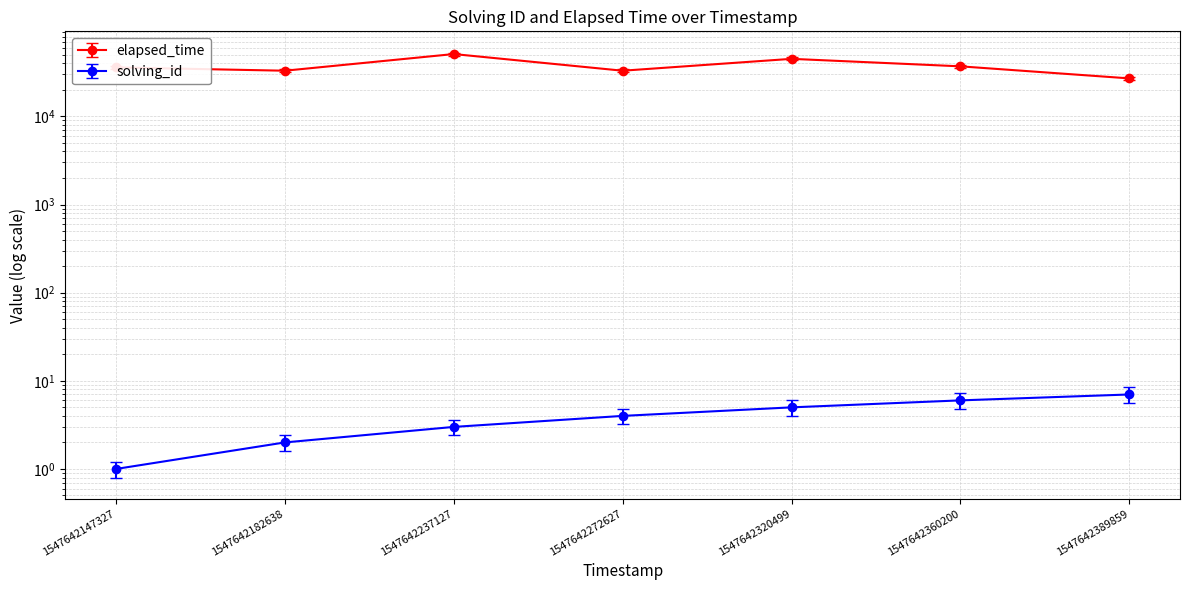

What is the sum of all elapsed_time values?

272274.5